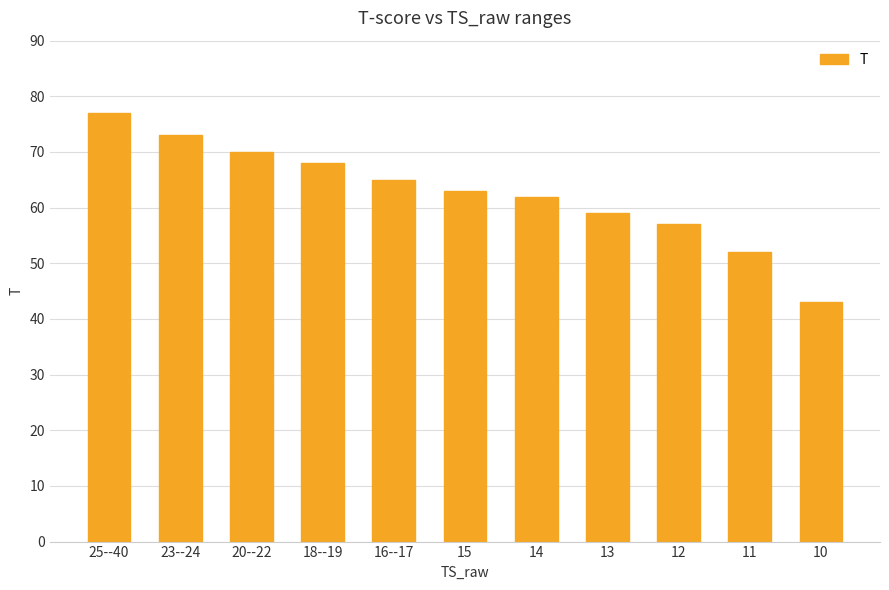

What is the change in value from 18--19 to 16--17?

-3